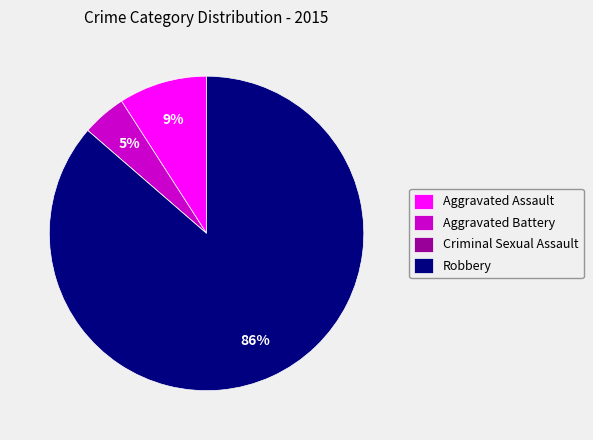

To the nearest percent, what percentage of the pie is Aggravated Assault?

9%